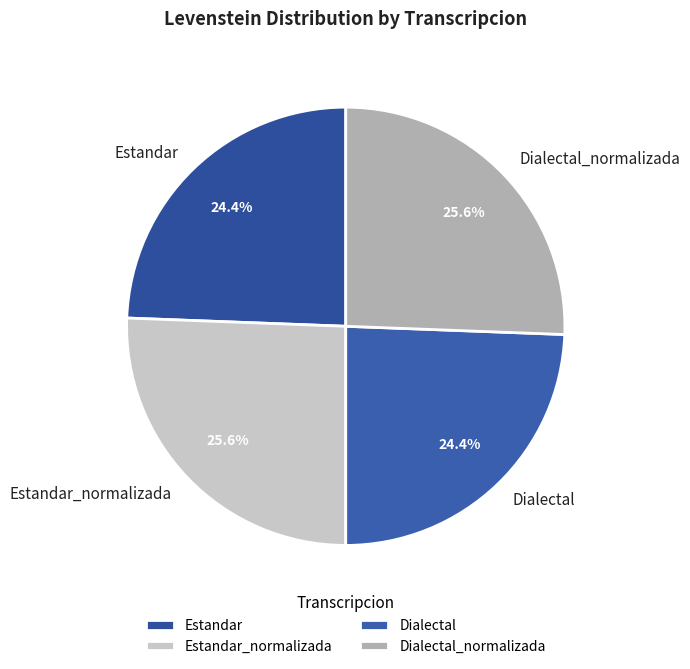

Does any single category account for the majority?

No